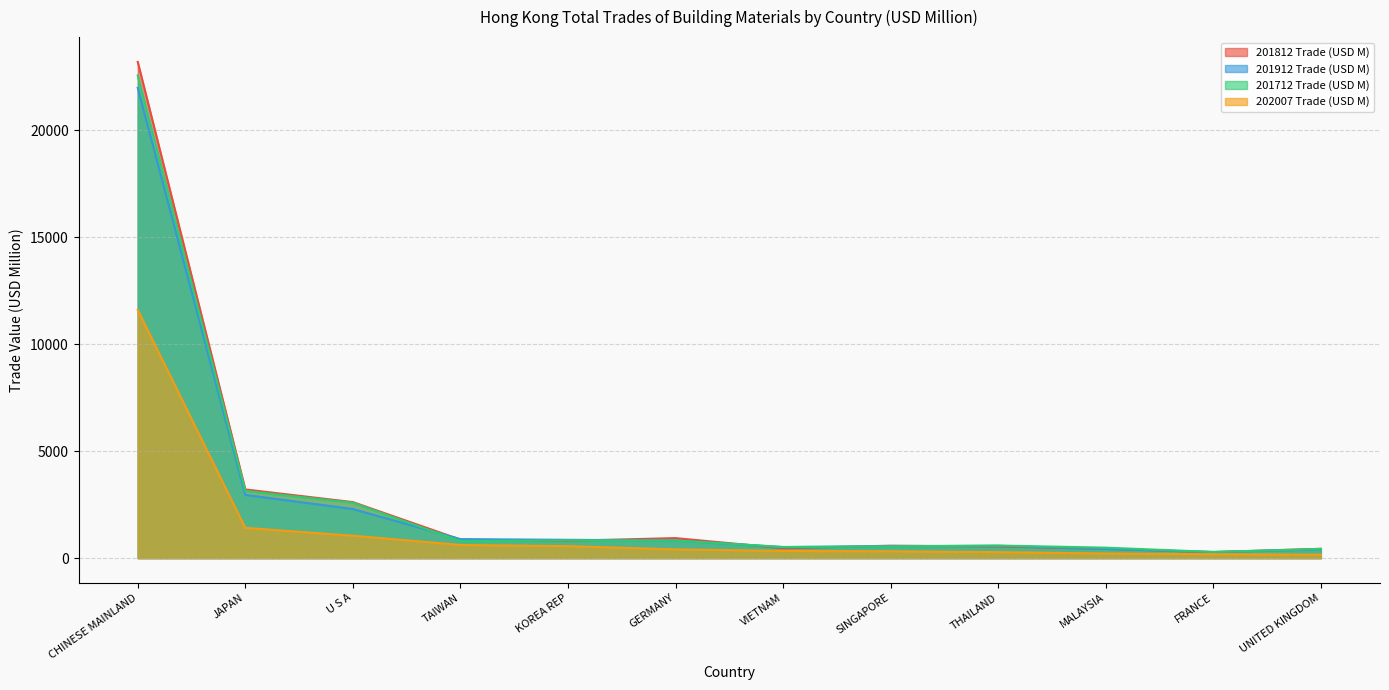

What is the sum of the 201912 Trade (USD M) values at KOREA REP and SINGAPORE?

1414.2